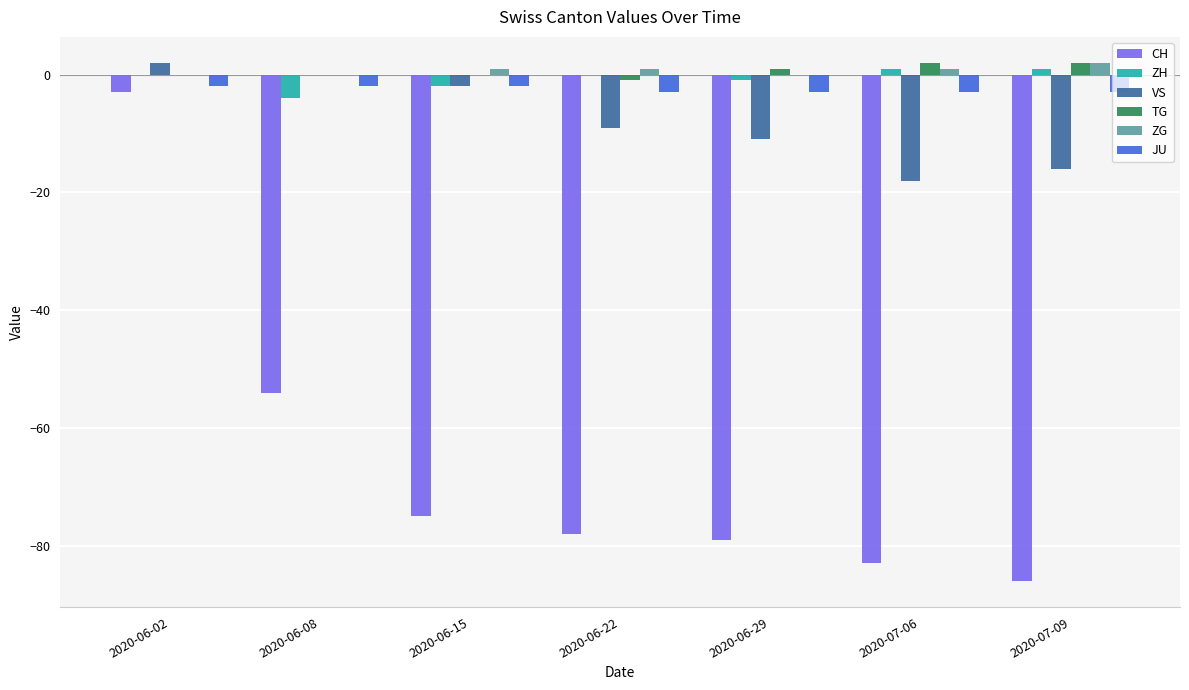

What are all the series names shown in the legend?

CH, ZH, VS, TG, ZG, JU